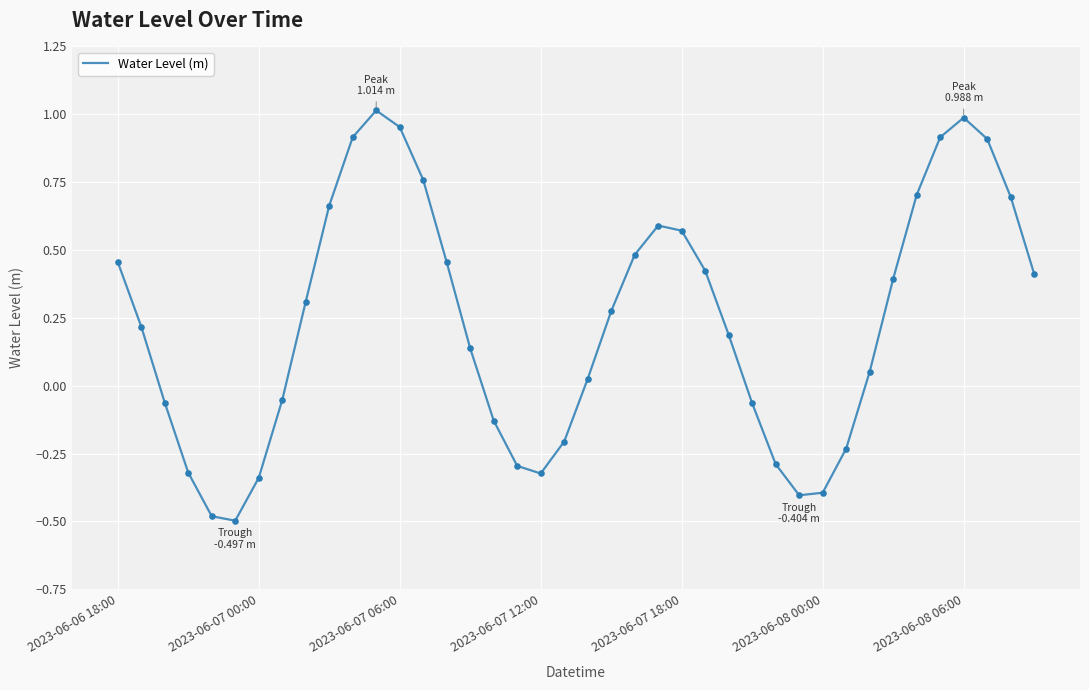

What is the smallest value displayed?

-0.5